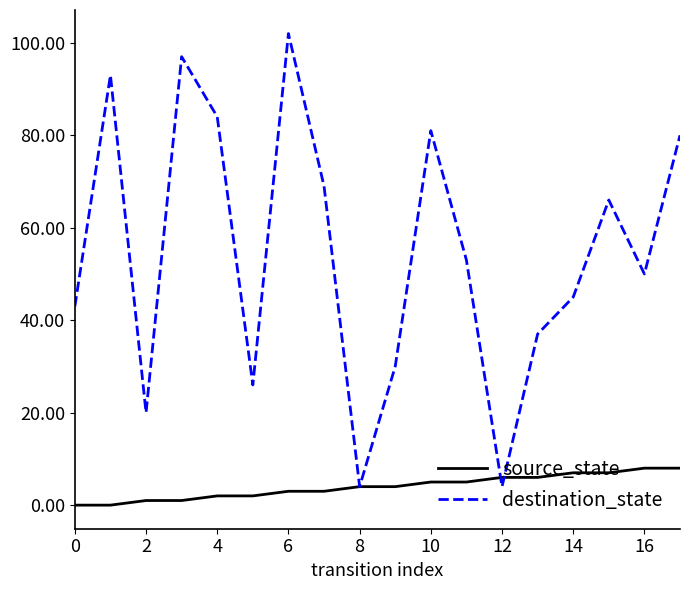

Is this an area chart (filled region under the line)?

No